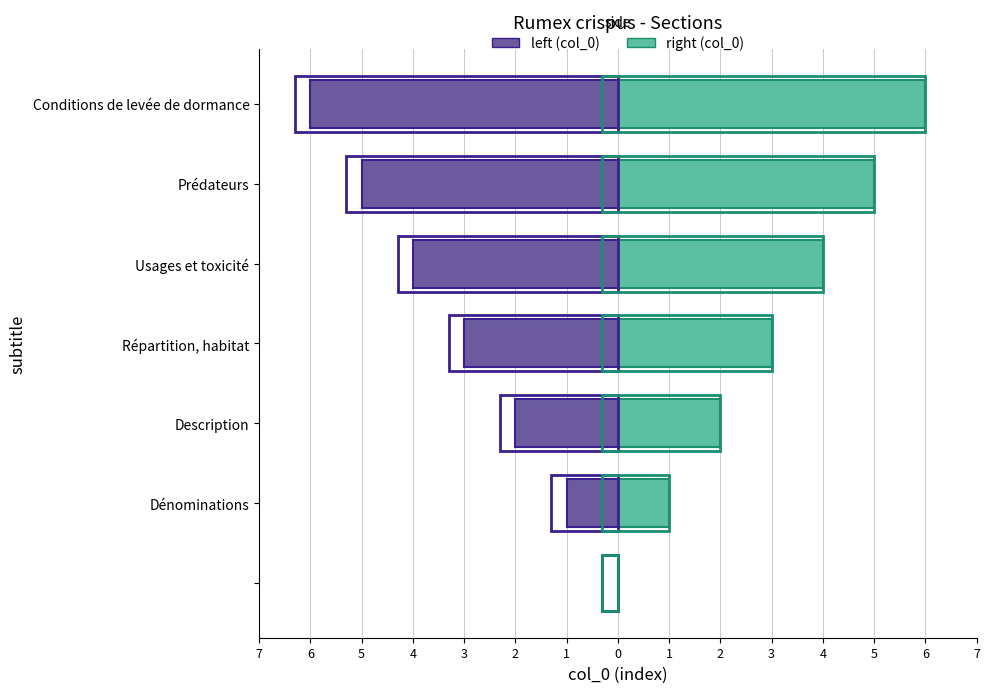

The col_0 (right) series shows 2 at Conditions de levée de dormance. True or false?

False